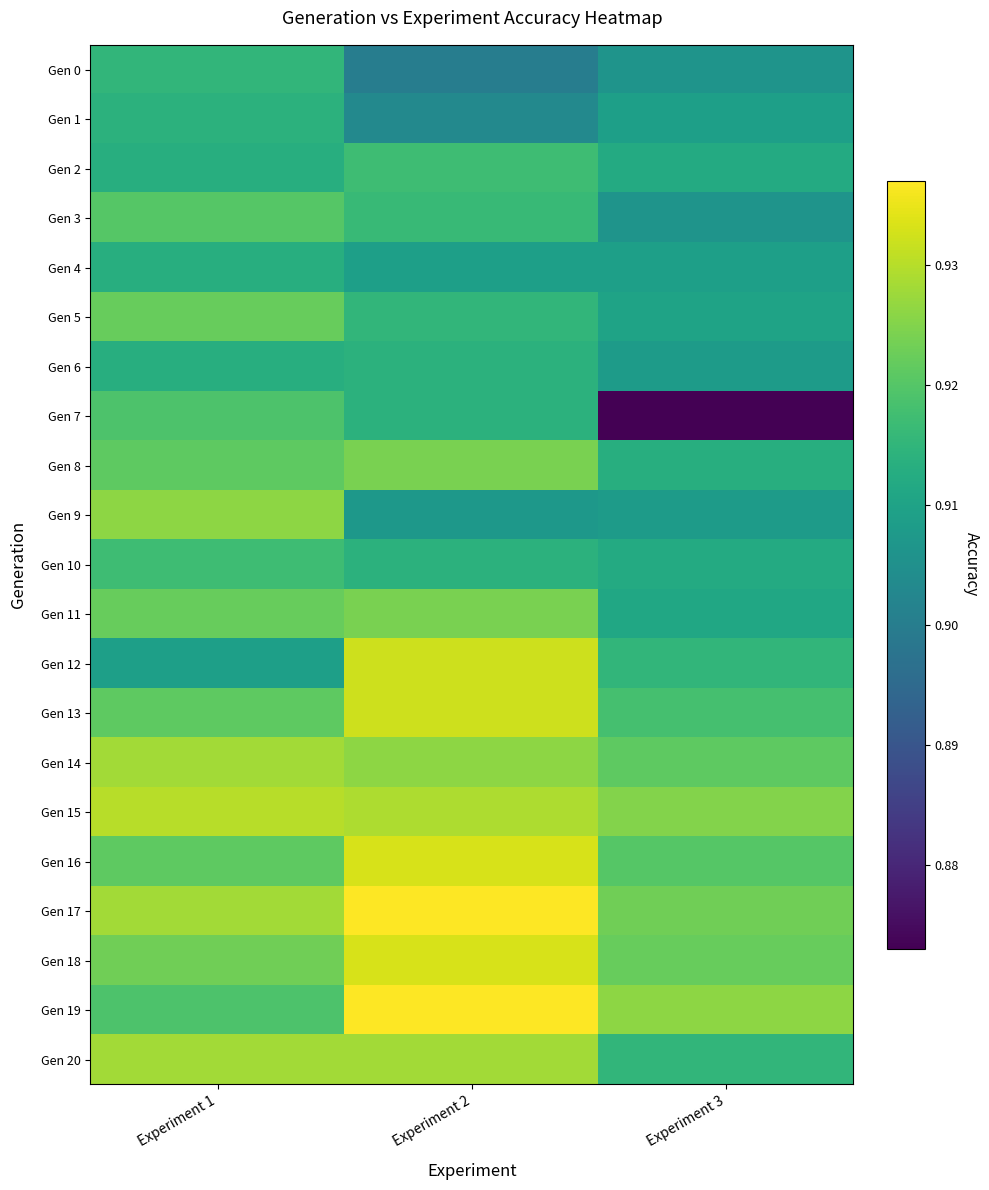

Which series has the largest total across all categories?

Gen 17